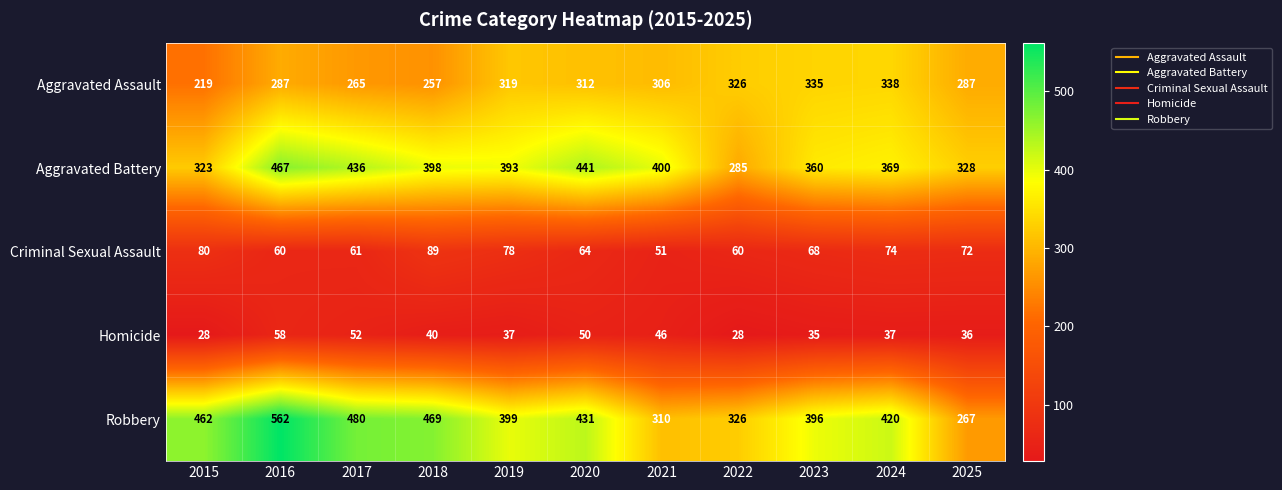

Which category has the highest value across all series?

2016